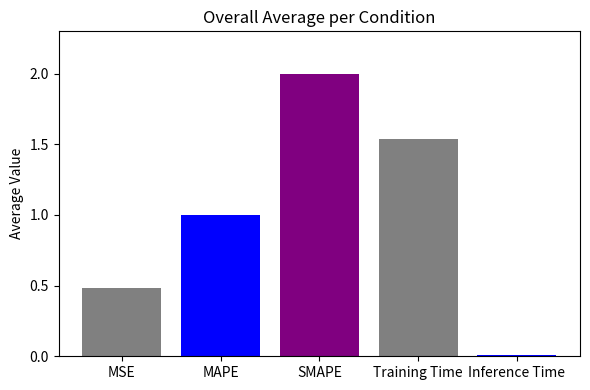

What value does the data have at MSE?

0.5